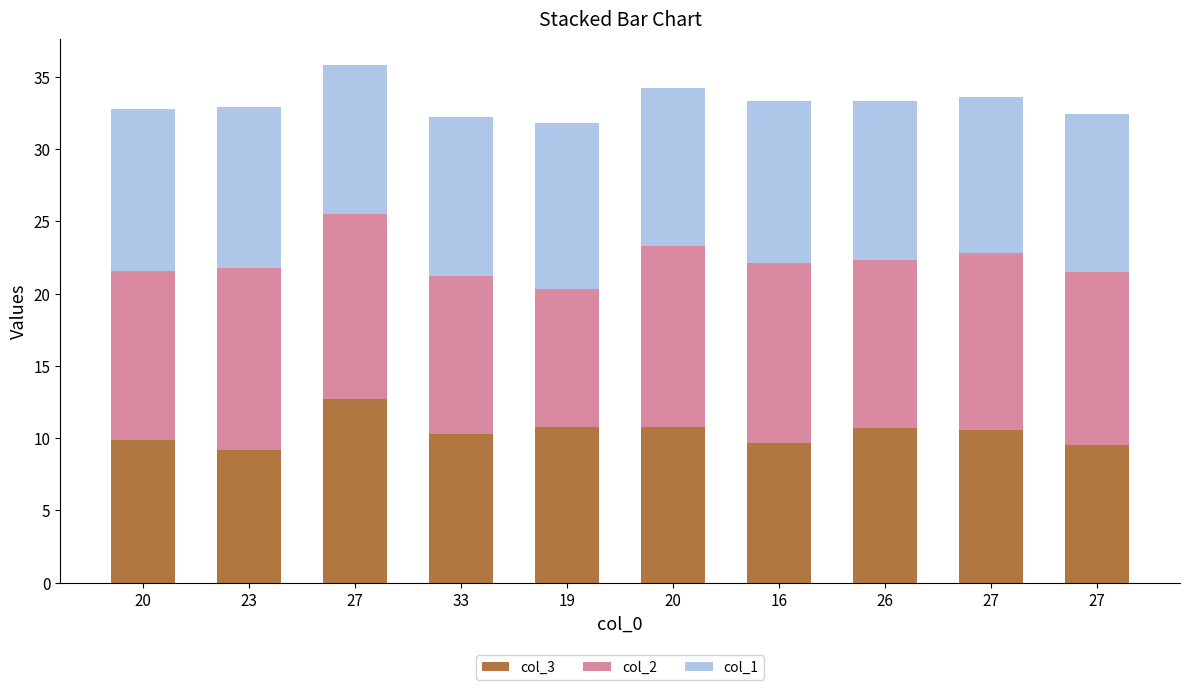

Rank the series by their maximum value, from lowest to highest.

col_1, col_3, col_2